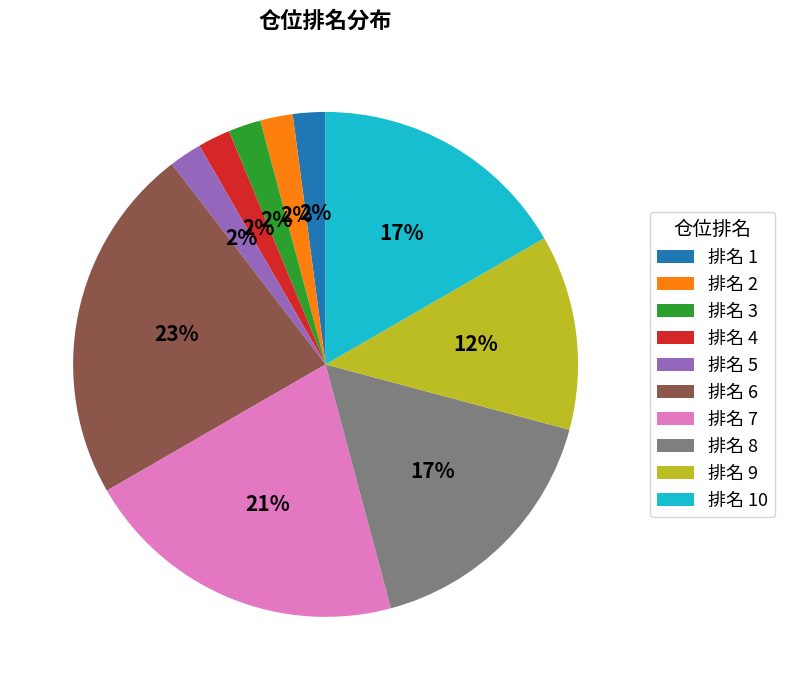

Does 排名 6 represent more than half of the total?

No